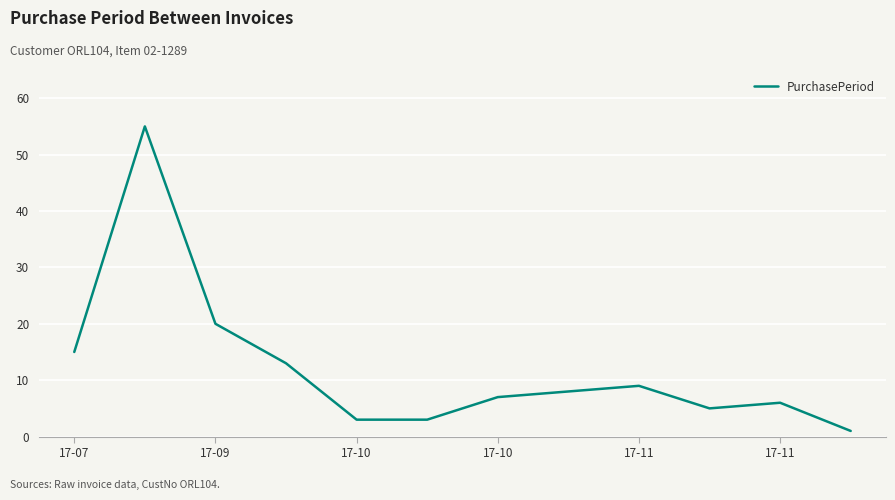

How many interior local peaks (higher than both neighbors) does the data have?

3